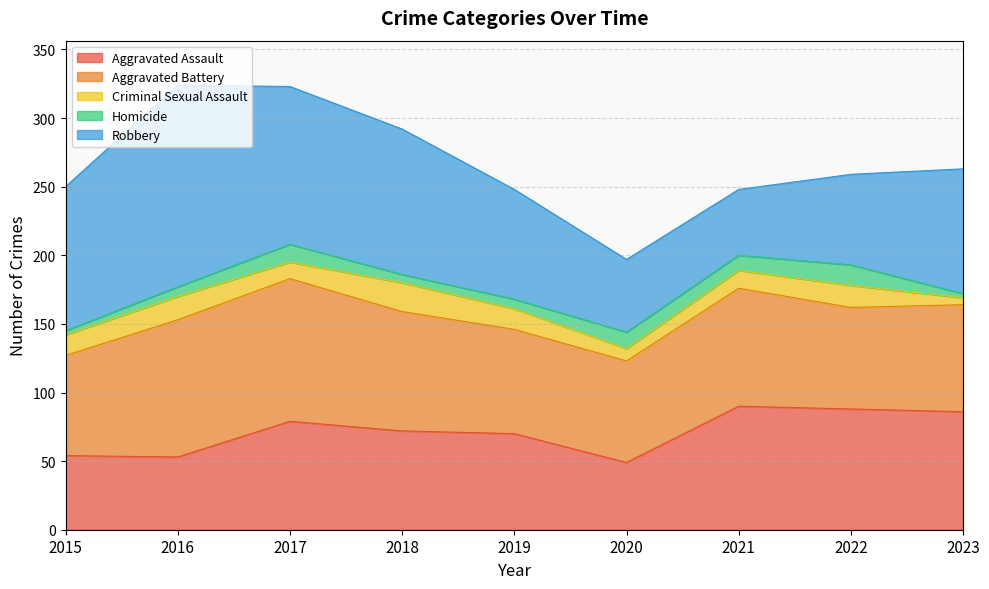

In Aggravated Battery, how many points are higher than both neighbors (excluding endpoints)?

2